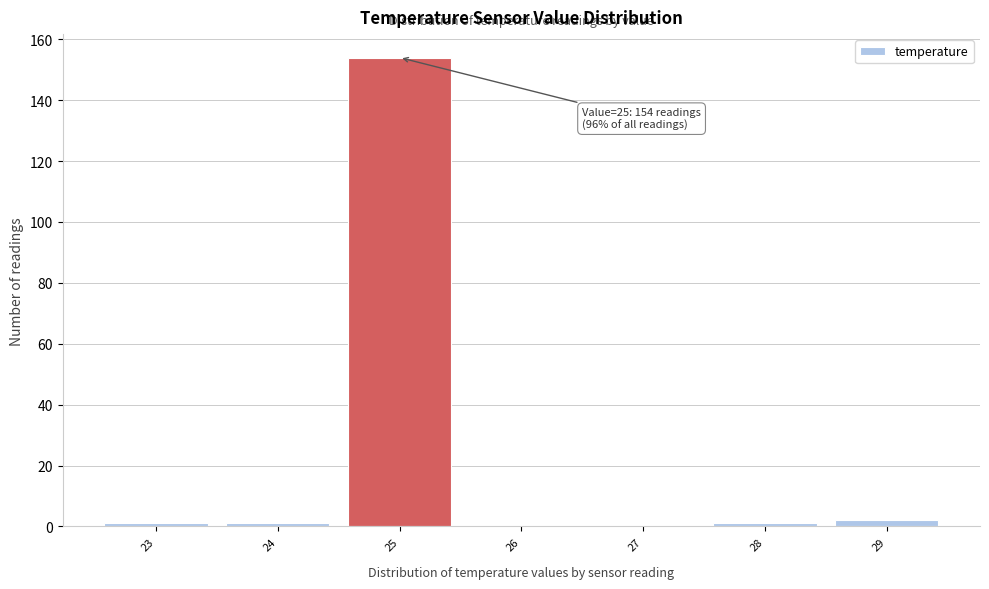

Which range on the x-axis has the tallest bar?

24.5 to 25.5